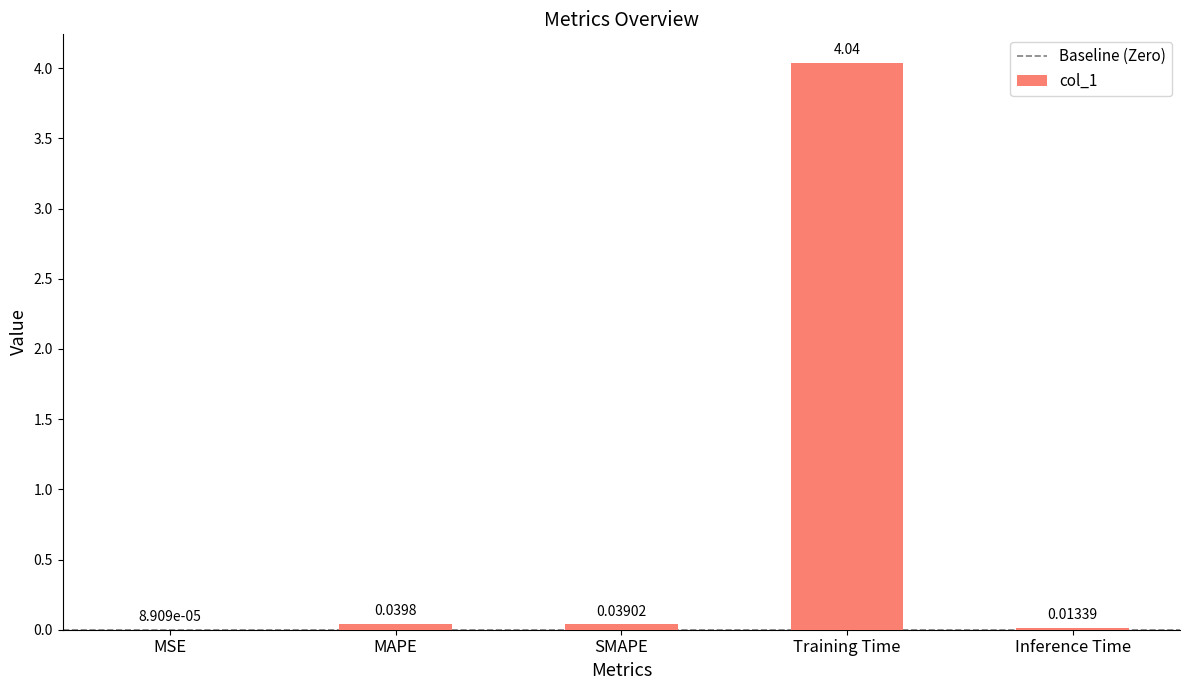

Which has a higher value, MSE or SMAPE?

SMAPE